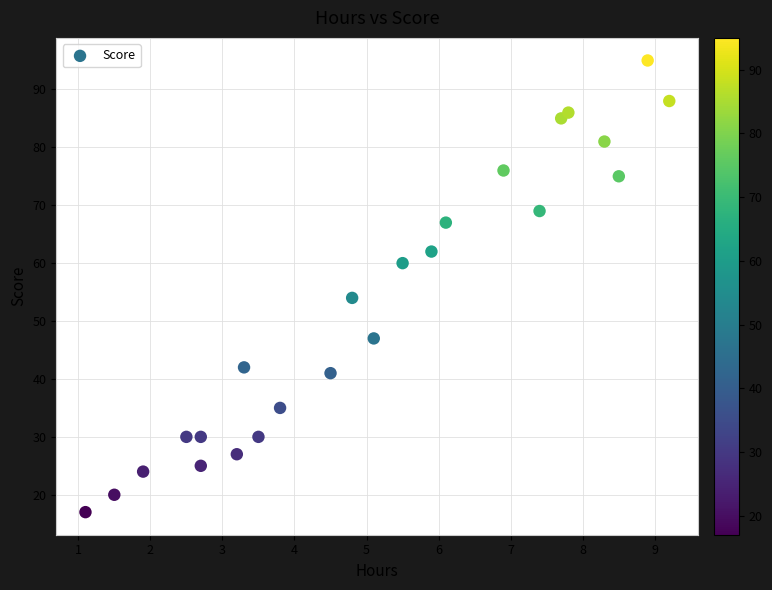

What Y value in the scatter plot is closest to 56?

54